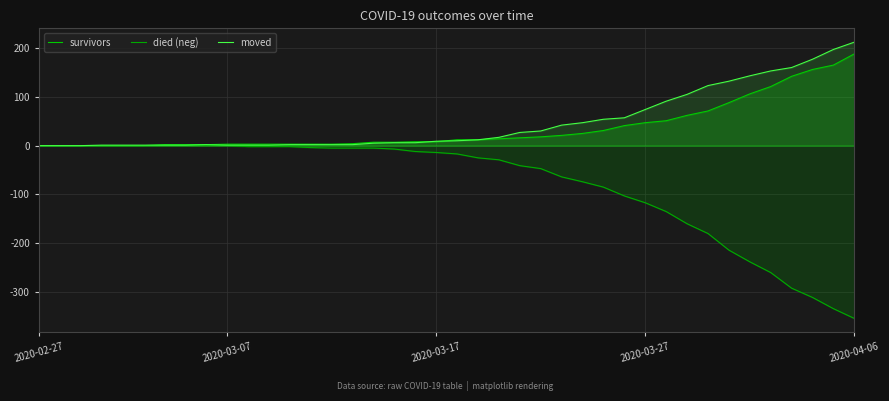

After their last crossing, which series has the higher values: survivors or moved?

survivors